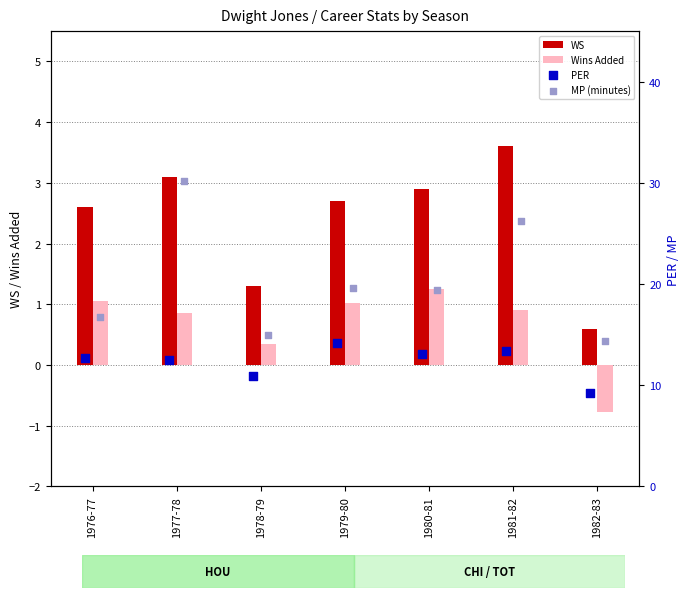

Which series has the largest total across all categories?

MP (minutes)